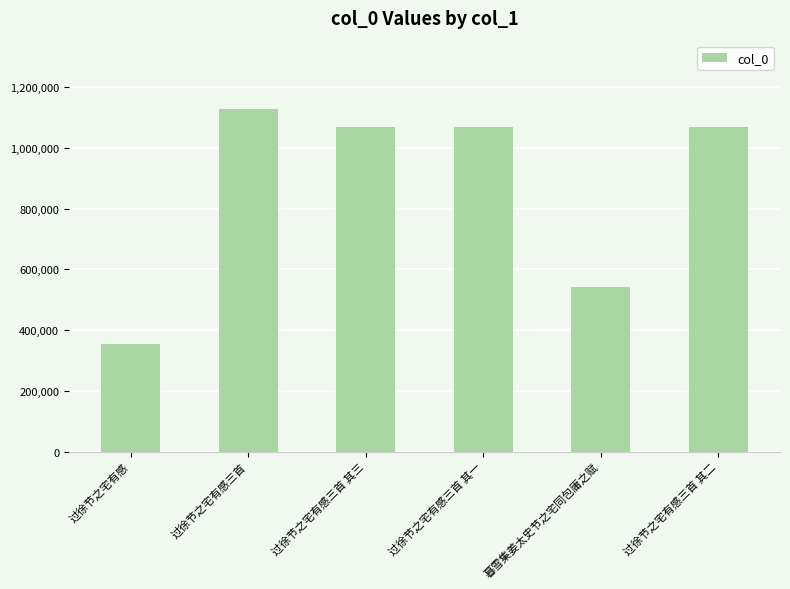

Count the number of categories in the chart.

6